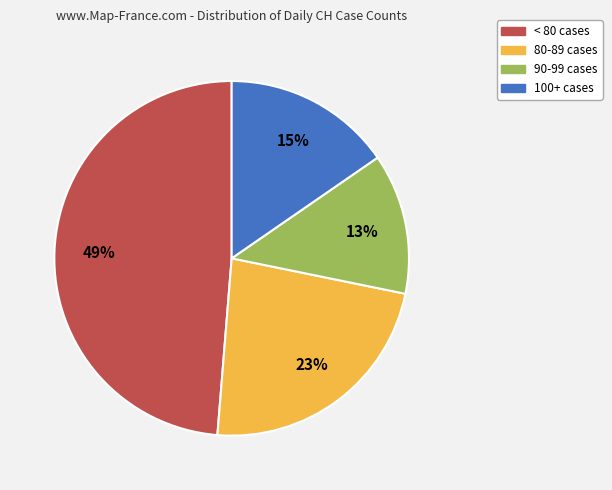

Rank the categories by value from lowest to highest.

90-99 cases, 100+ cases, 80-89 cases, < 80 cases